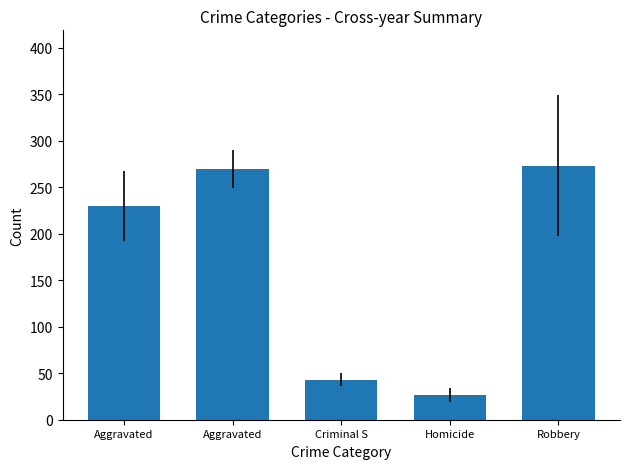

What is the maximum value shown in the chart?

273.3